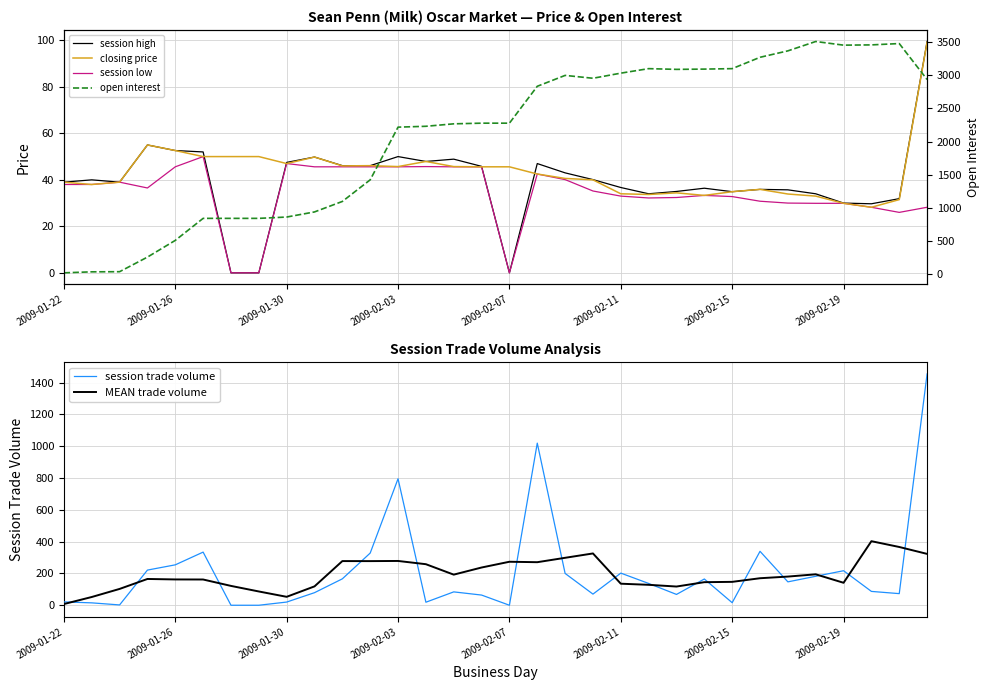

What is the highest value of the session trade volume series?

1454.0